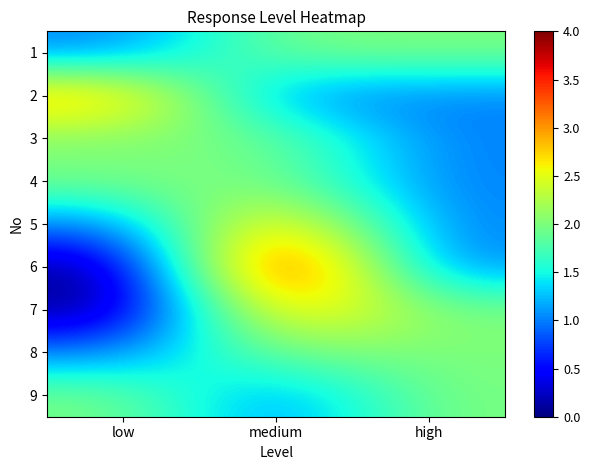

Reading left to right, transcribe all the data shown in this chart.

1: low=1	medium=2	high=2
2: low=3	medium=1	high=1
3: low=2	medium=2	high=1
4: low=2	medium=2	high=1
5: low=1	medium=3	high=1
6: low=0	medium=4	high=1
7: low=0	medium=3	high=2
8: low=1	medium=2	high=2
9: low=2	medium=1	high=2